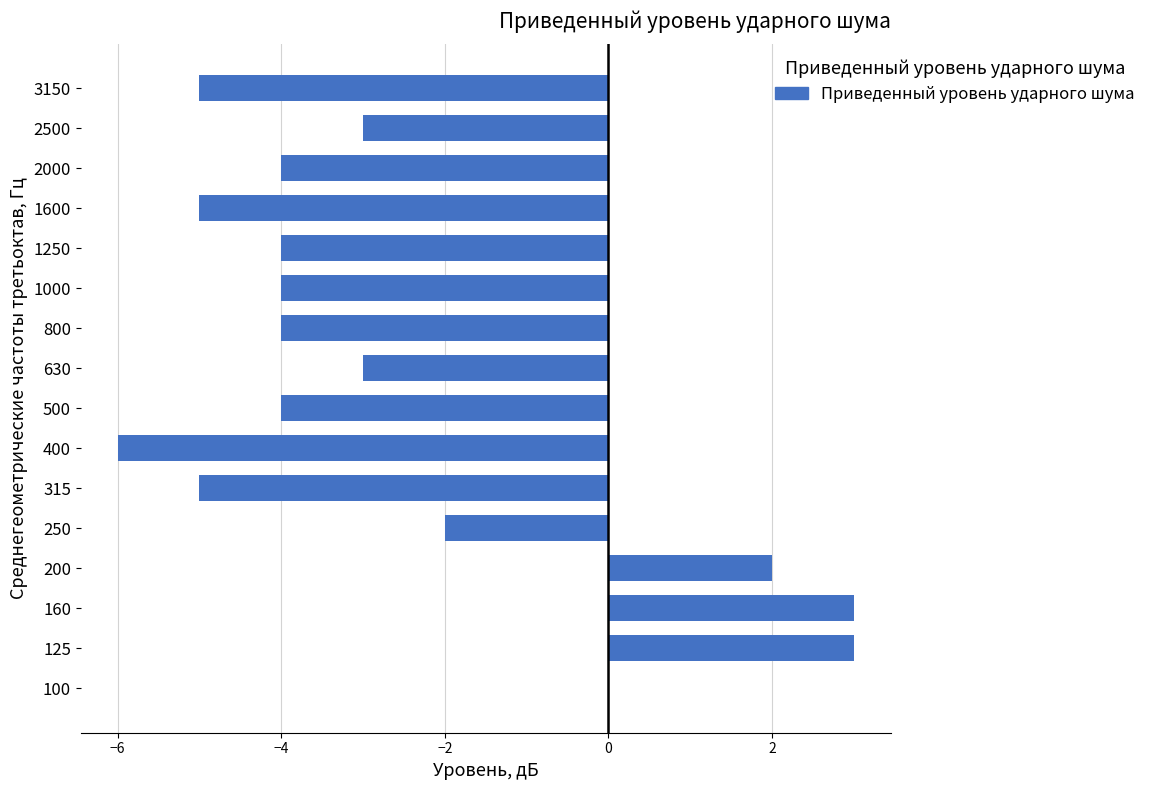

True or false: the data shows 3 at 125.

True